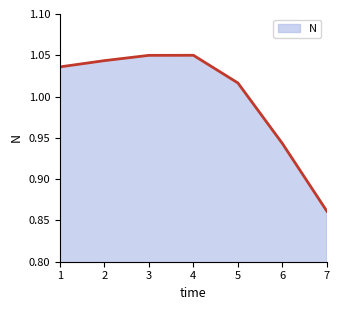

The chart shows a value of 0.6 at 5. True or false?

False